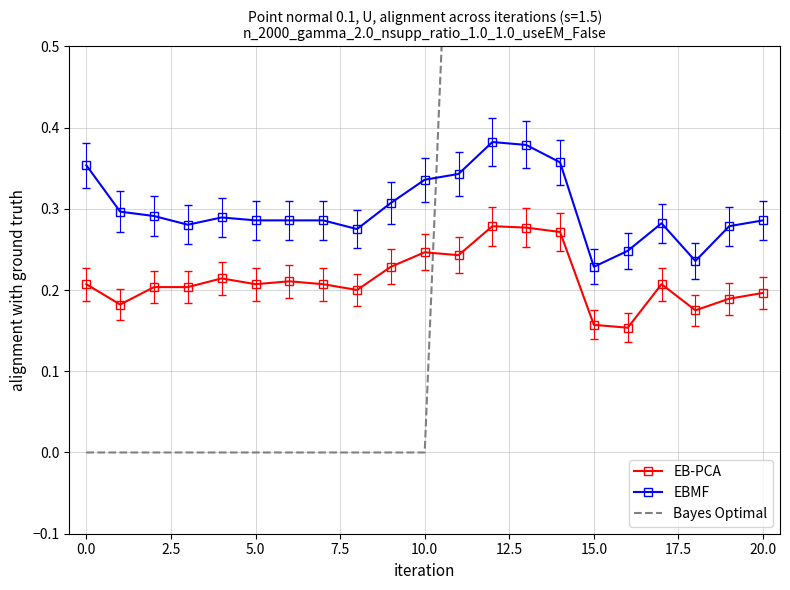

What is the value of the EB-PCA point at the 10th from the left?

0.2